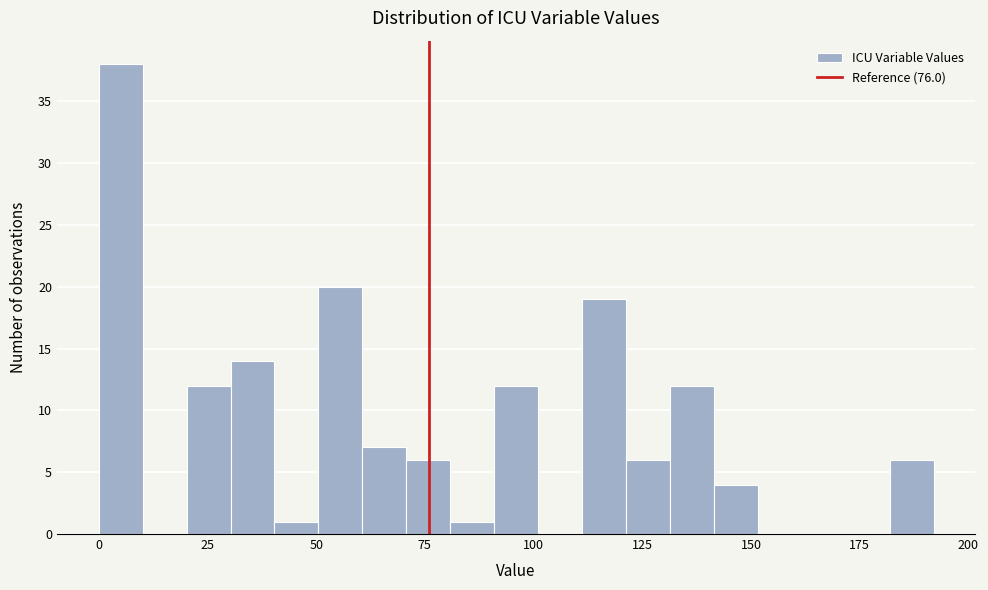

Around what value on the x-axis is the tallest bar? Give the approximate position of its centre, as read against the axis.

5